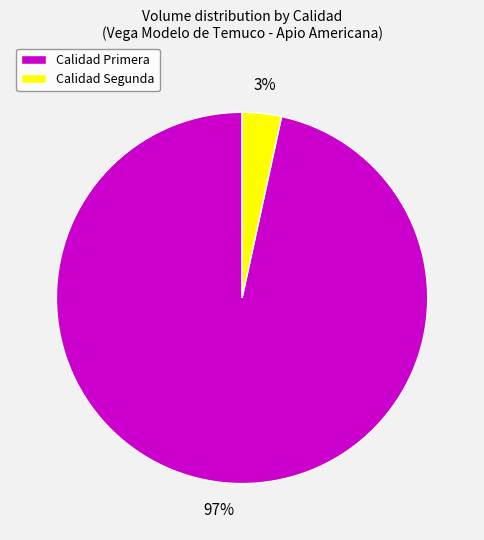

To the nearest percent, what portion does Calidad Primera represent?

97%